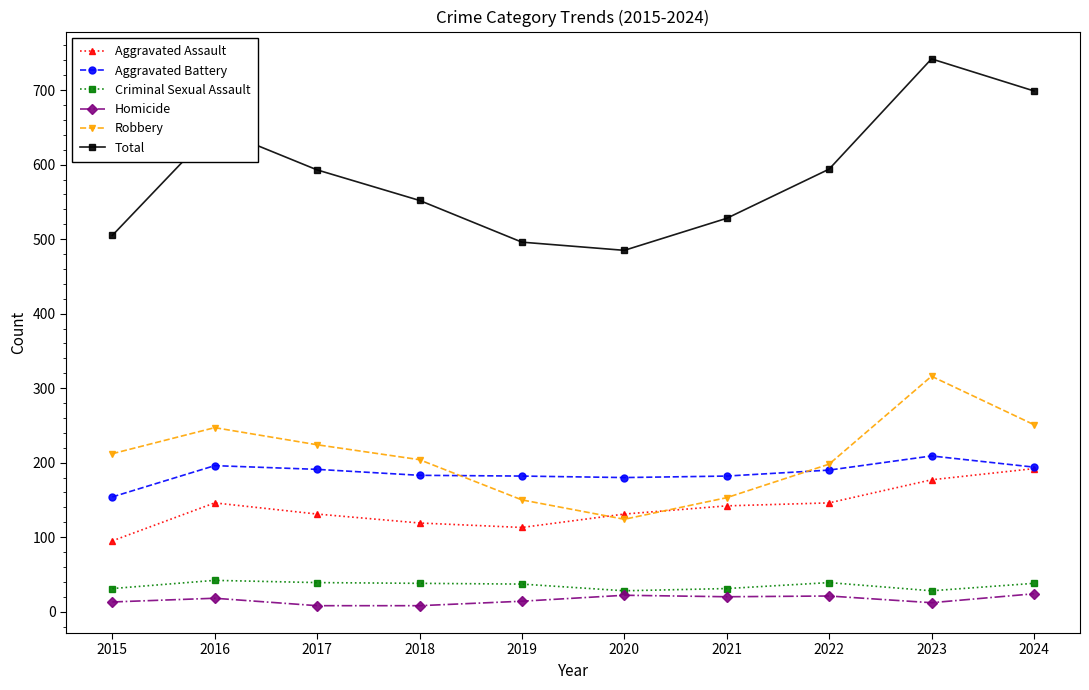

What is the sum of the Total values at 2022 and 2023?

1336